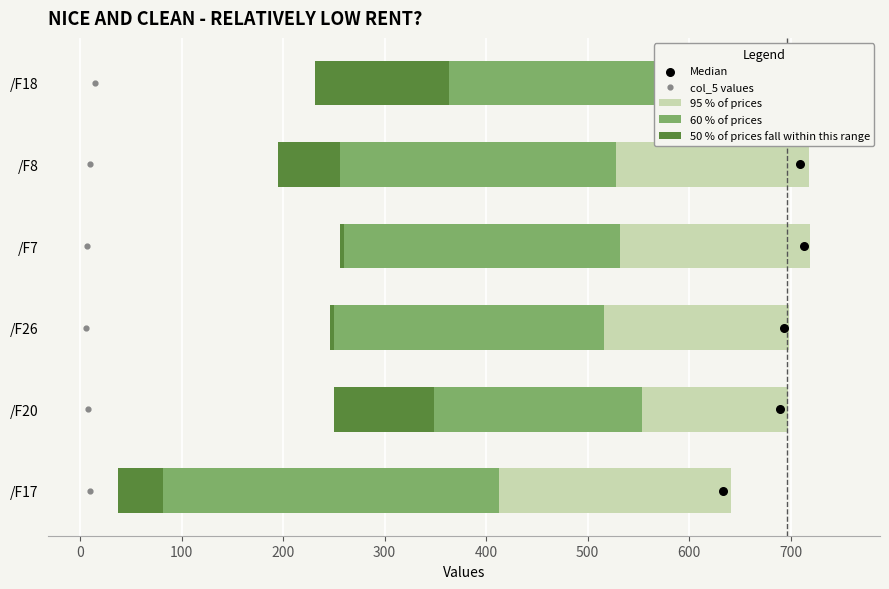

Is the value of Median at 0 greater than the value of col_5 values at 100?

No